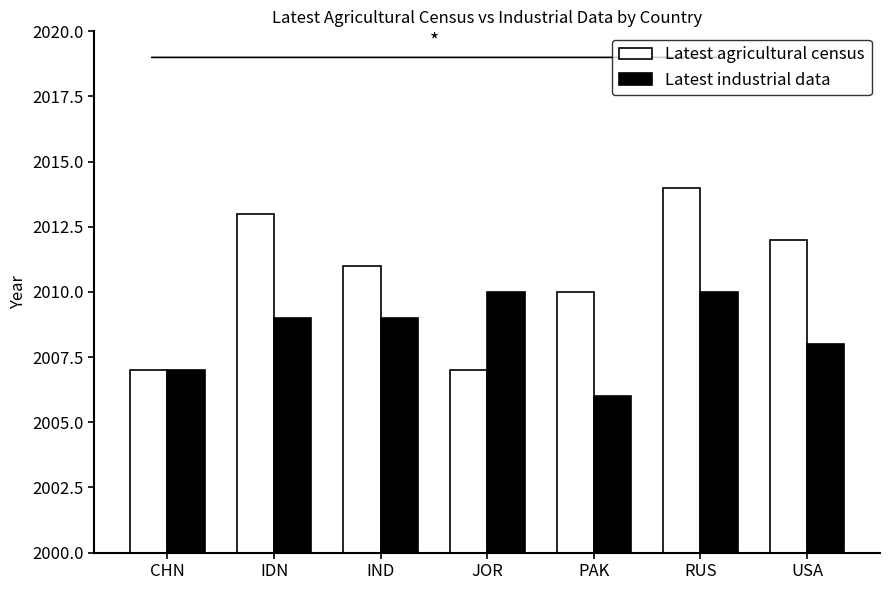

What is the difference between the maximum and second lowest values in the Latest industrial data series?

3